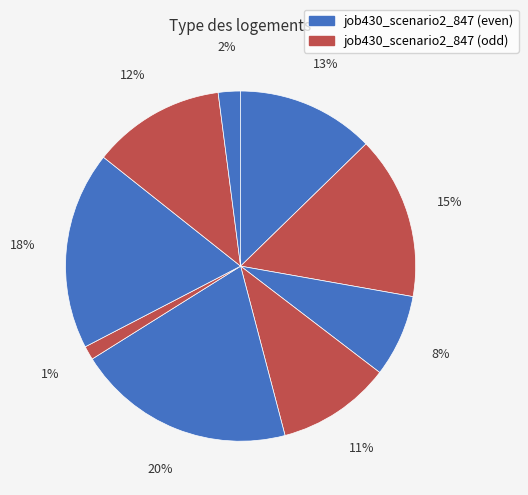

Is there a majority slice in this chart?

No